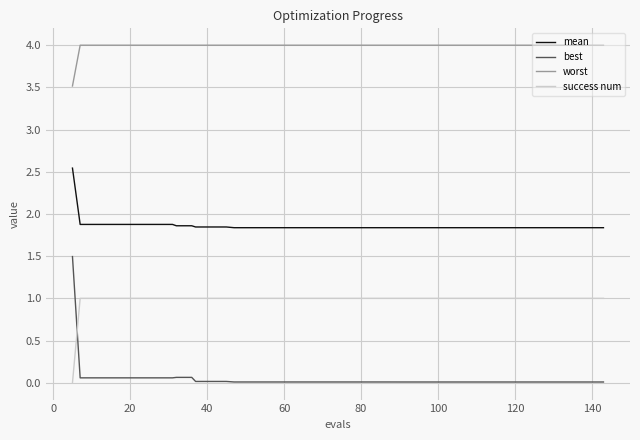

What is the maximum value for mean?

2.5